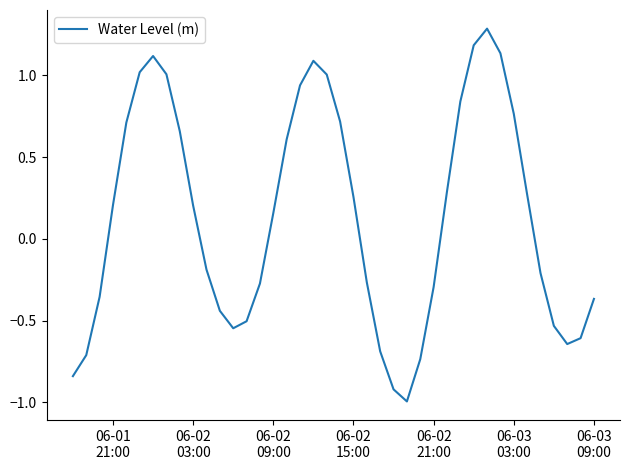

What is the smallest value displayed?

-1.0